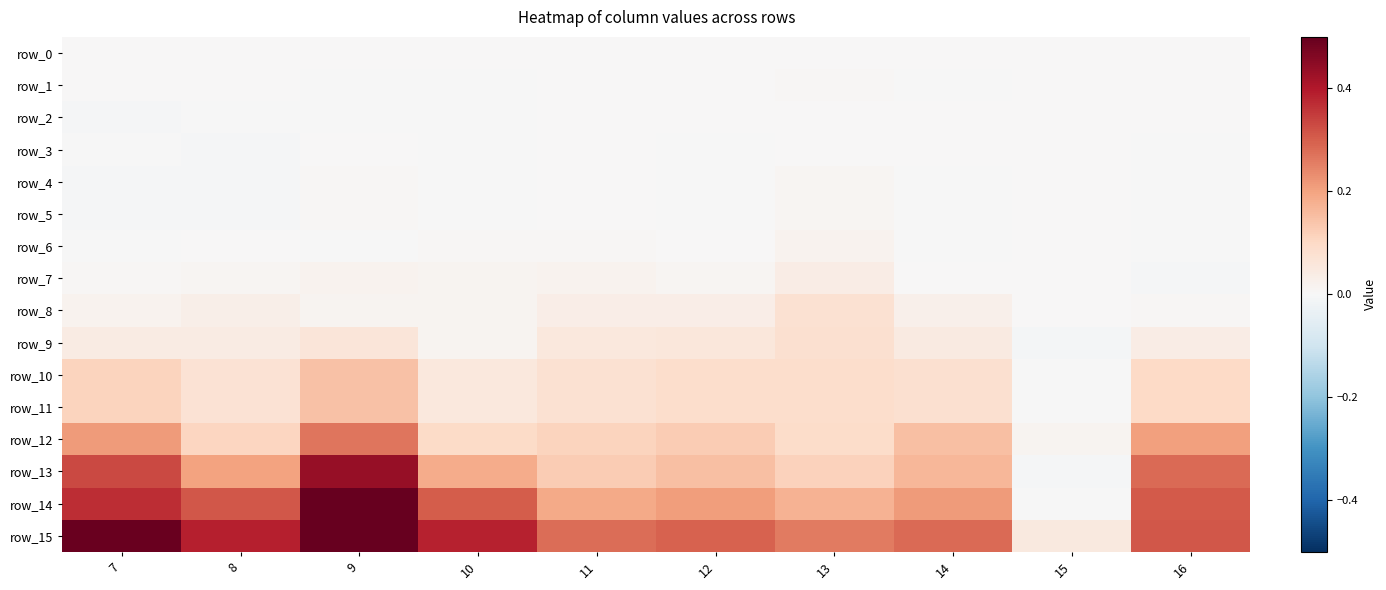

The row_12 series shows 0.4 at 9. True or false?

False